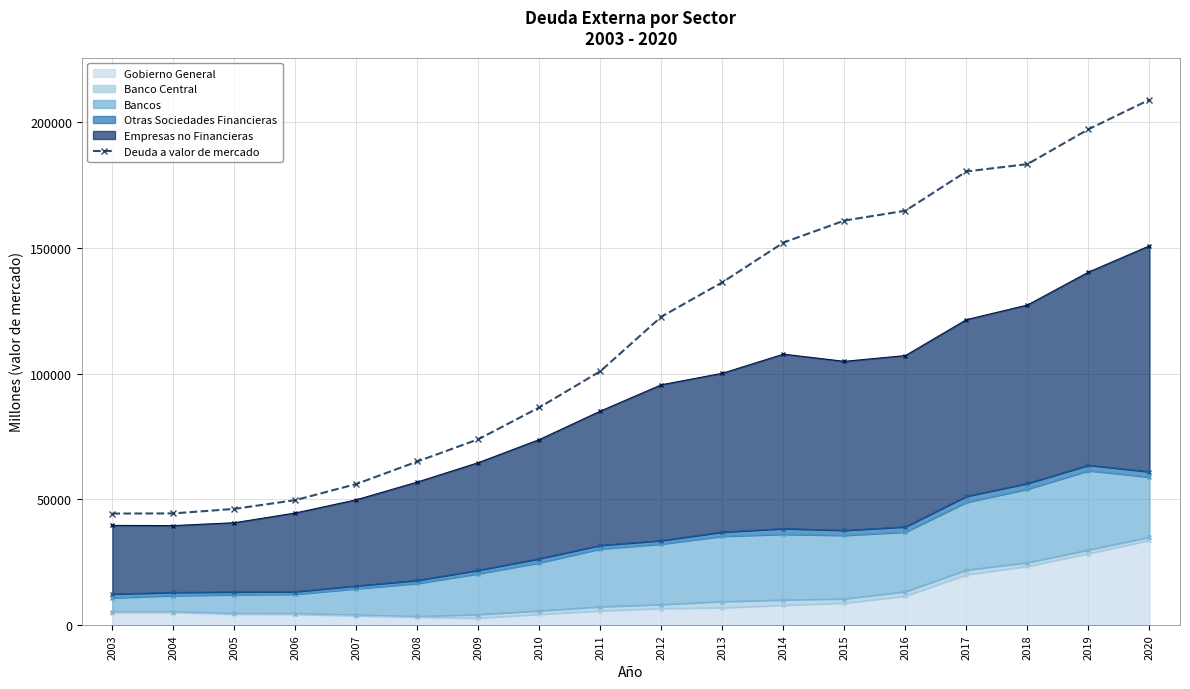

What is the smallest value displayed?

44323